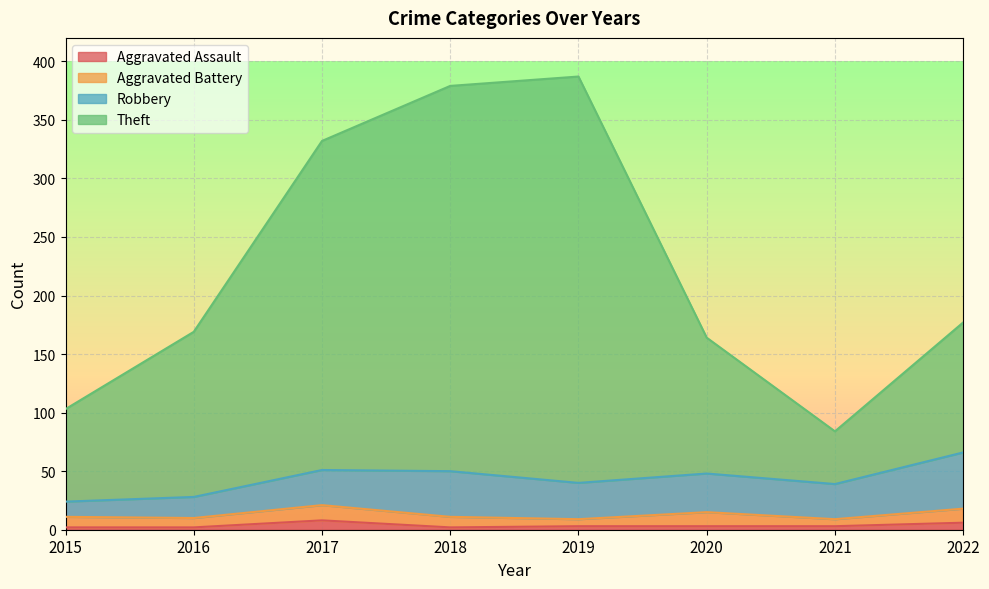

True or false: Theft has more than 1 interior local peaks.

False